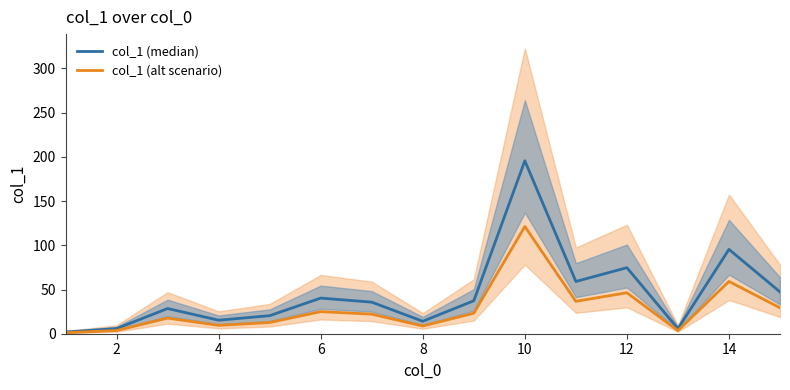

At how many categories does at least one series exceed 33?

8